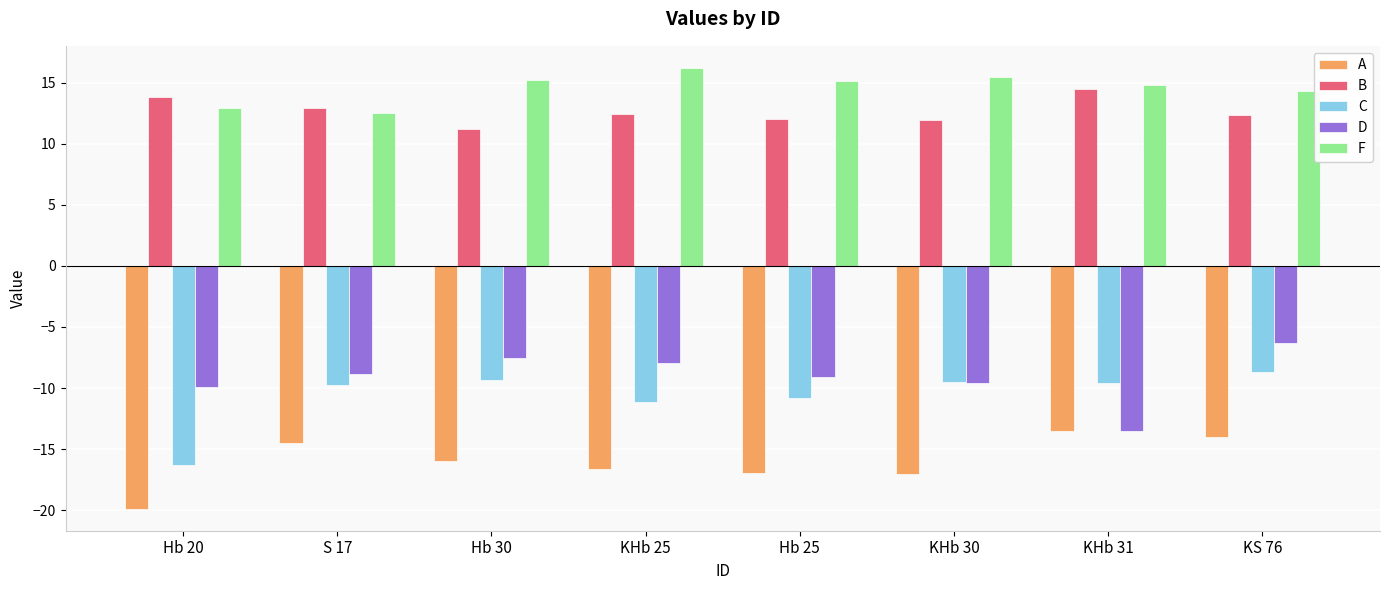

What is the average value of the C series?

-10.6